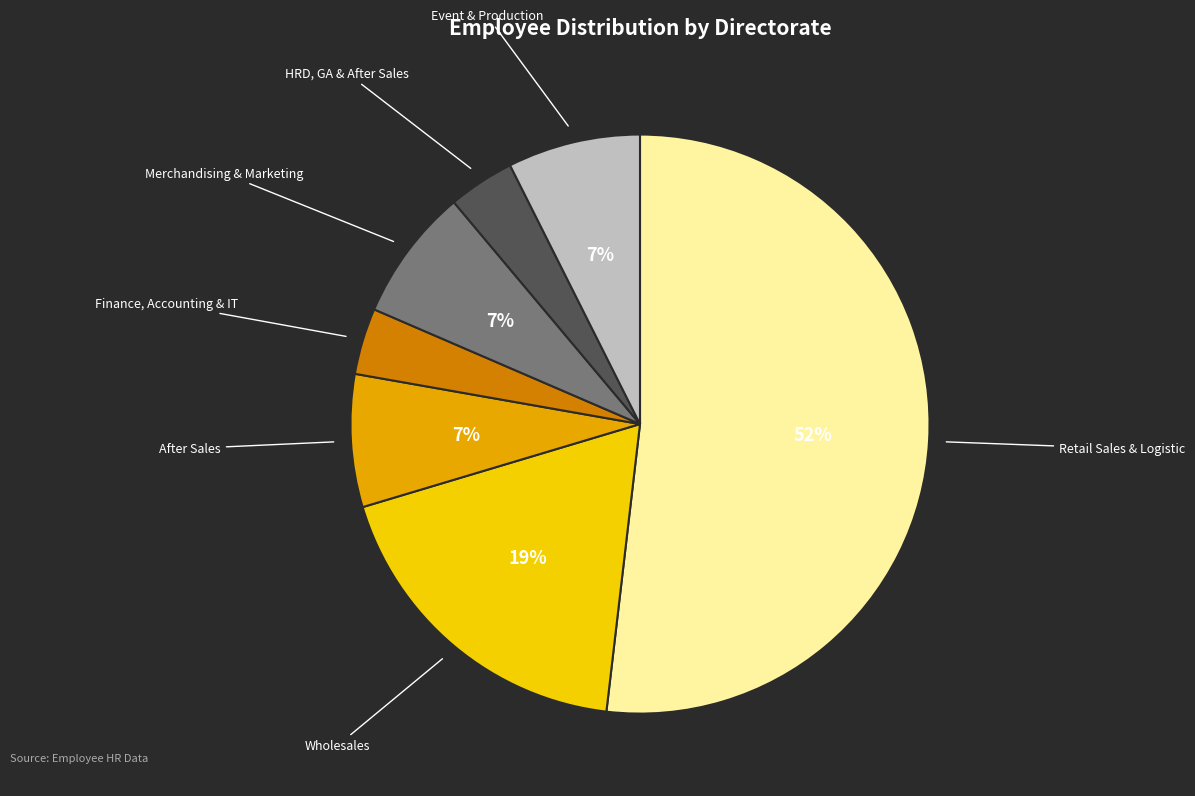

To the nearest percent, what portion does After Sales represent?

7%